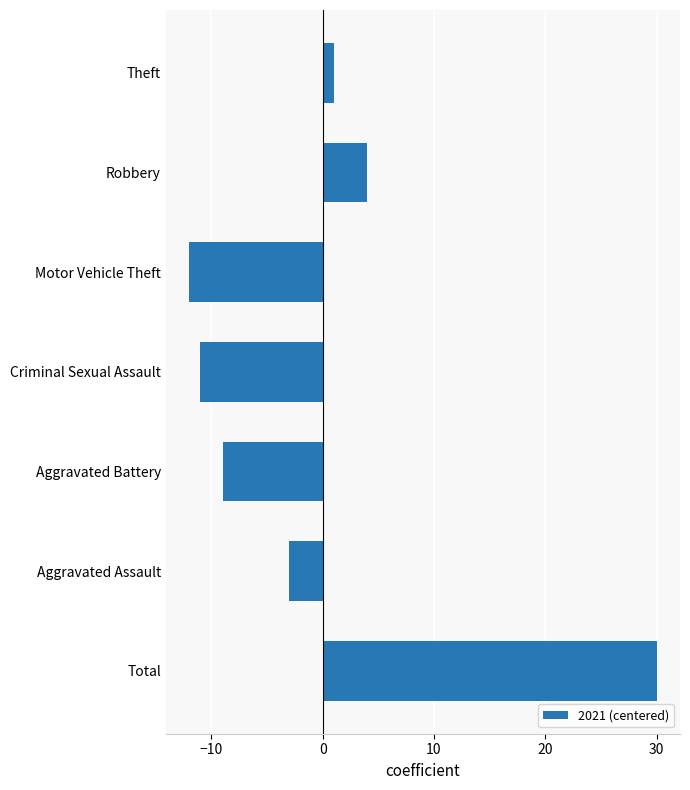

True or false: the data shows 1 at Theft.

True